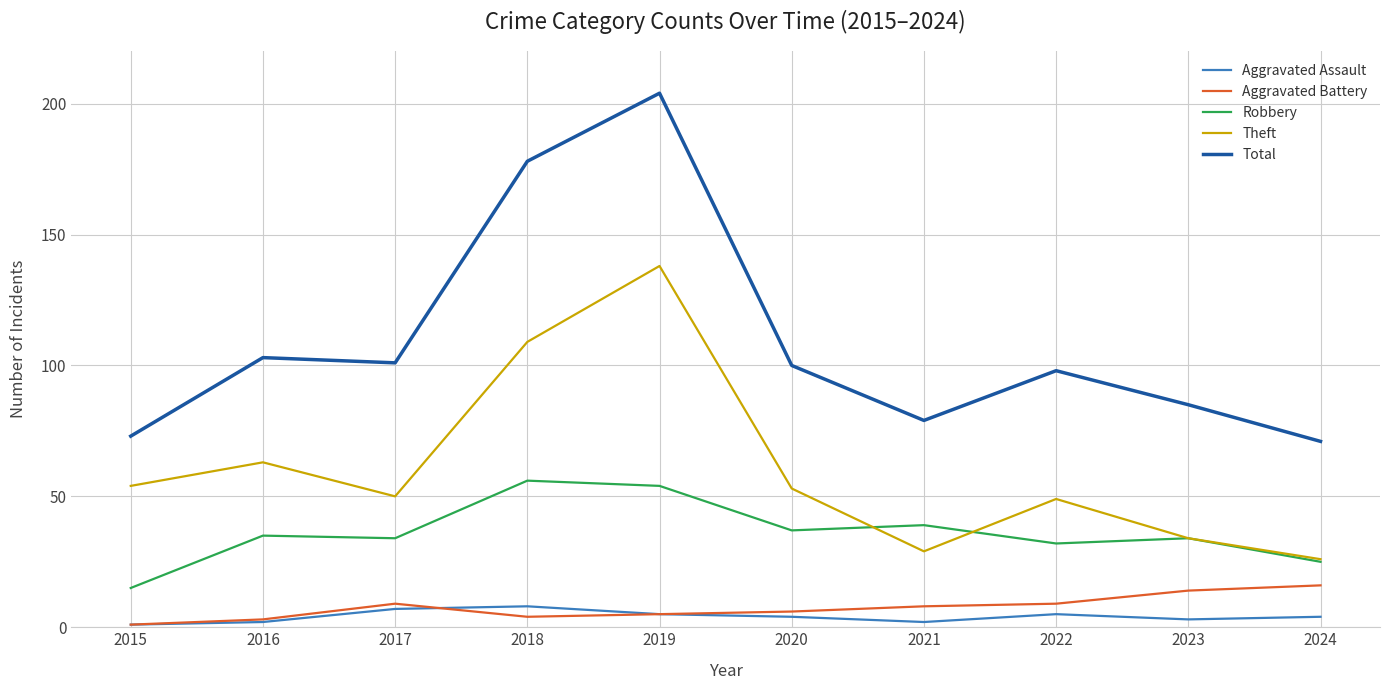

What is the difference between the second highest and second lowest values in the Aggravated Assault series?

5